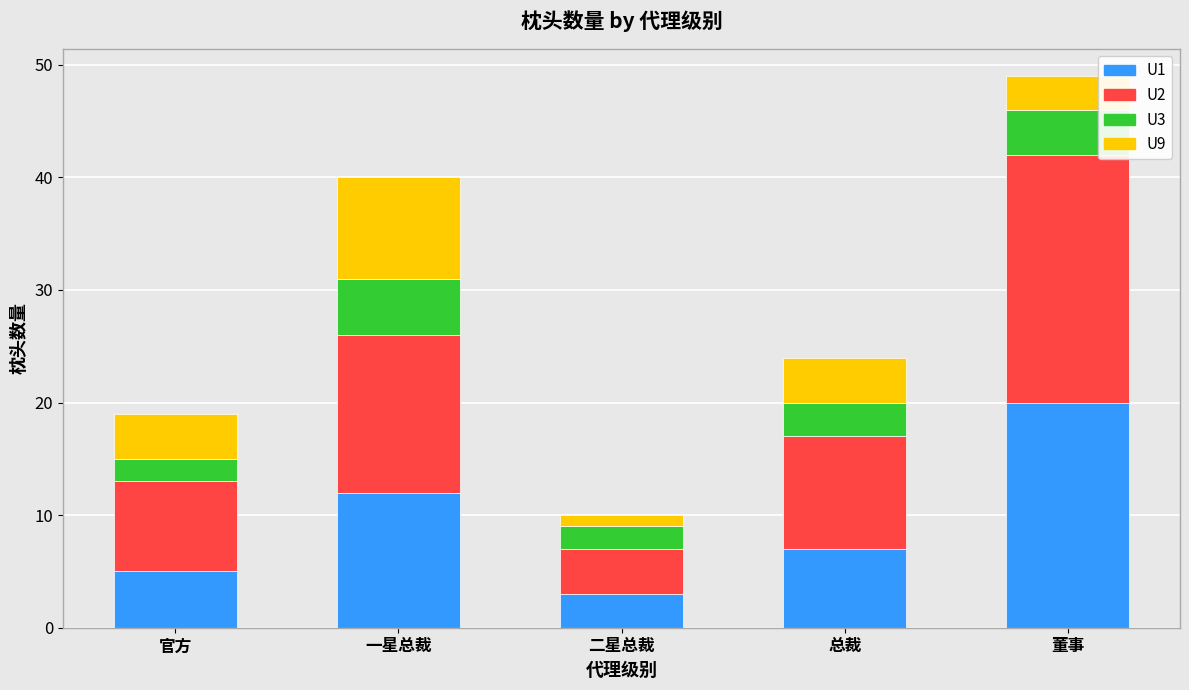

Which category has the highest value in the U1 series?

董事